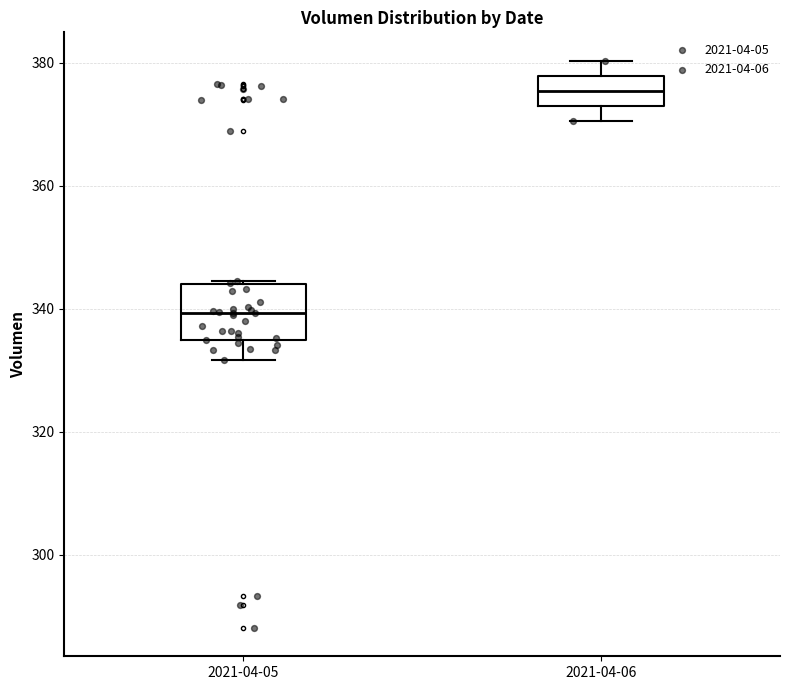

Reading left to right, read every box against the y-axis: the position of its median line, the range the box covers, and the ends of its whiskers. The values are not printed on the chart, so give them approximately, as read against the axis.

2021-04-05: median 340, box 334 to 344, whiskers 332 to 344
2021-04-06: median 376, box 374 to 378, whiskers 370 to 380